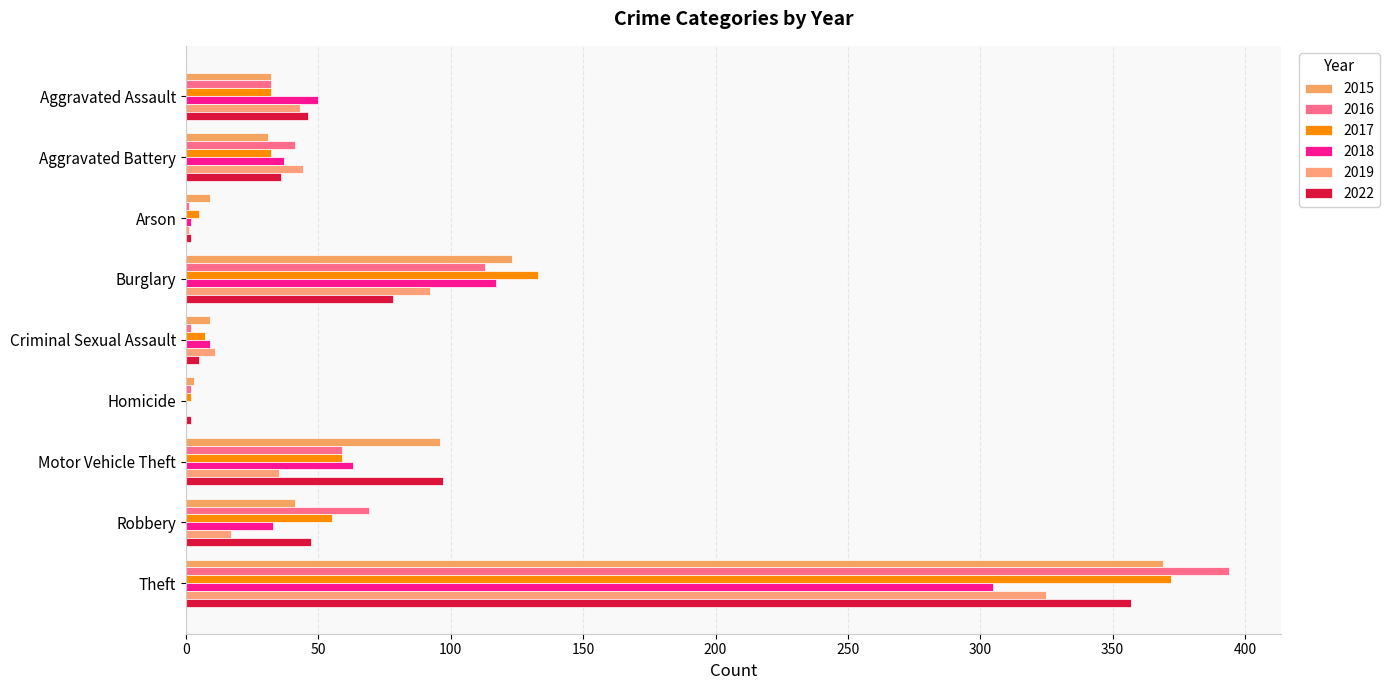

Is the value of 2015 at Criminal Sexual Assault greater than the value of 2018 at Theft?

No